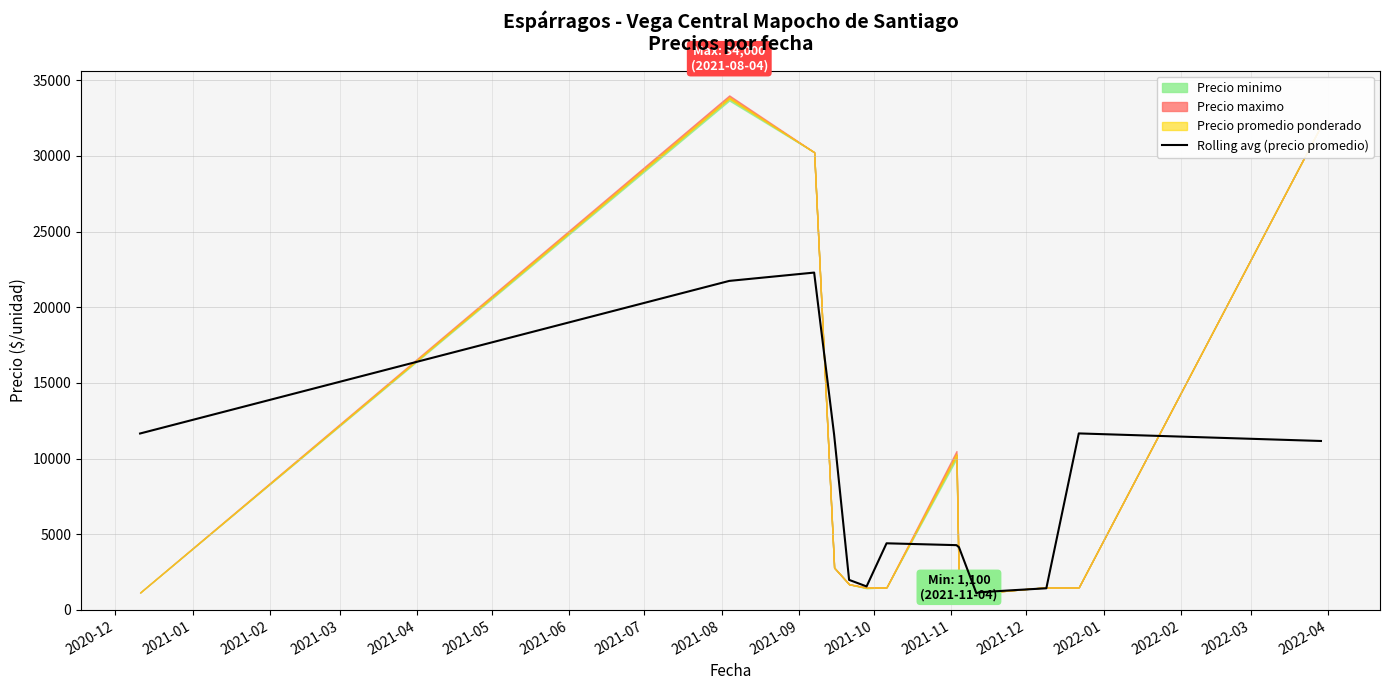

How many values are below 4283?

7